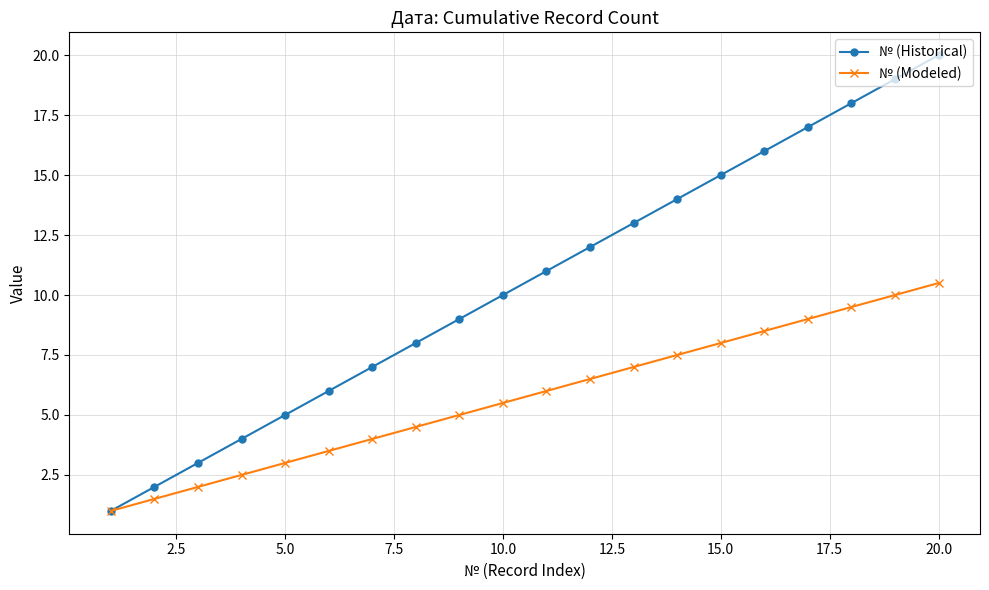

Rank the series by their maximum value, from highest to lowest.

№ (Historical), № (Modeled)